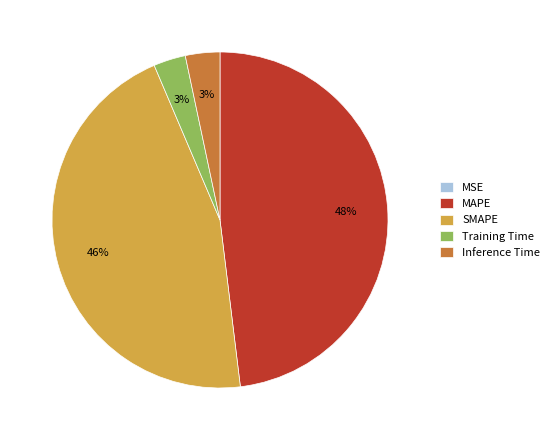

Which category has the biggest portion of the pie?

MAPE